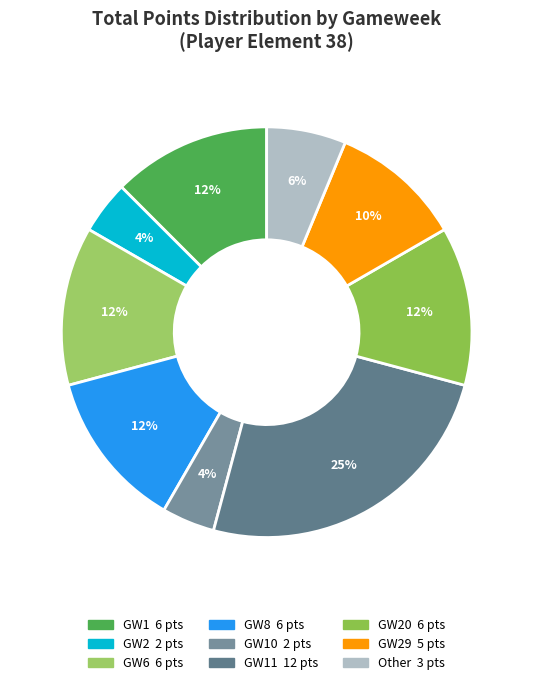

How many segments does this pie chart have?

9